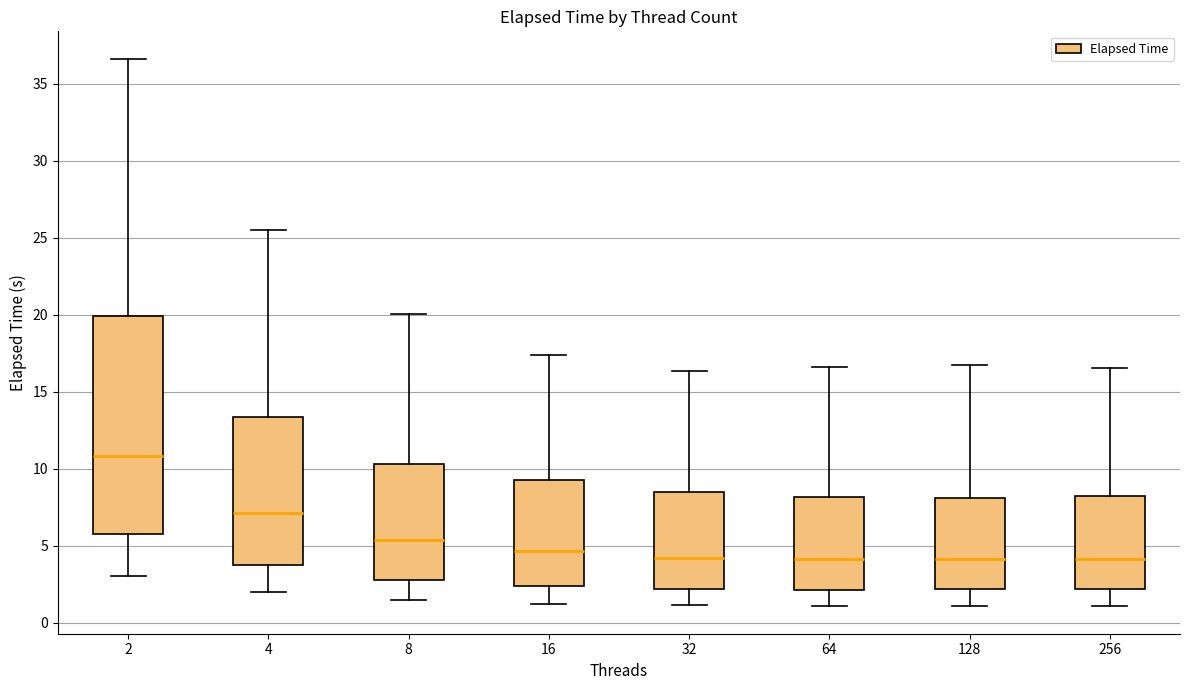

Comparing the boxes themselves (not the whiskers), which one is the tallest?

2